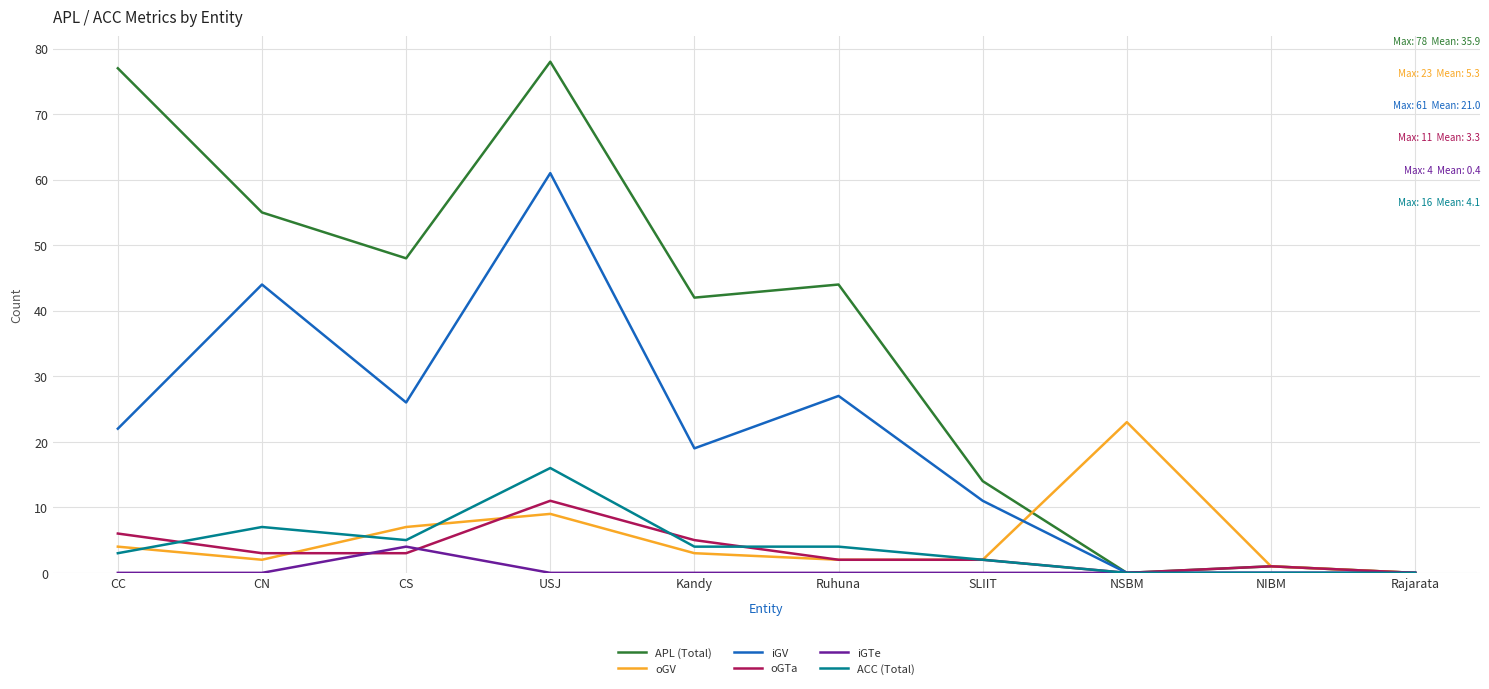

What position from the left is USJ?

4